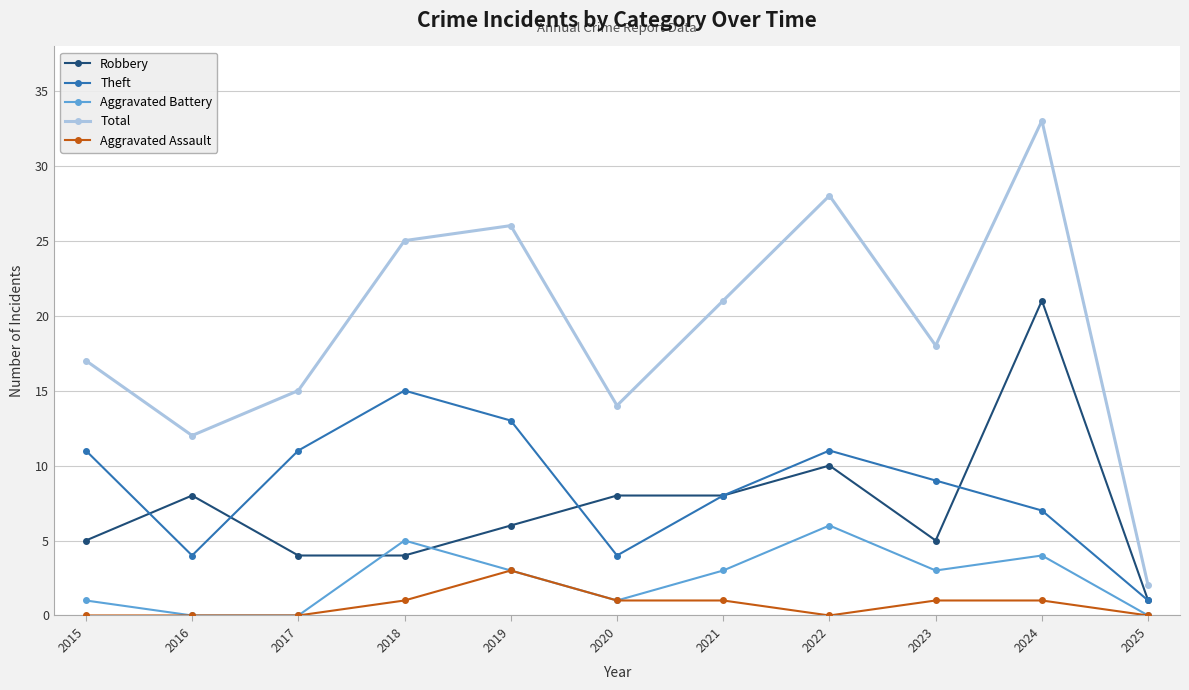

What is the difference between the highest and lowest values at 2017?

15